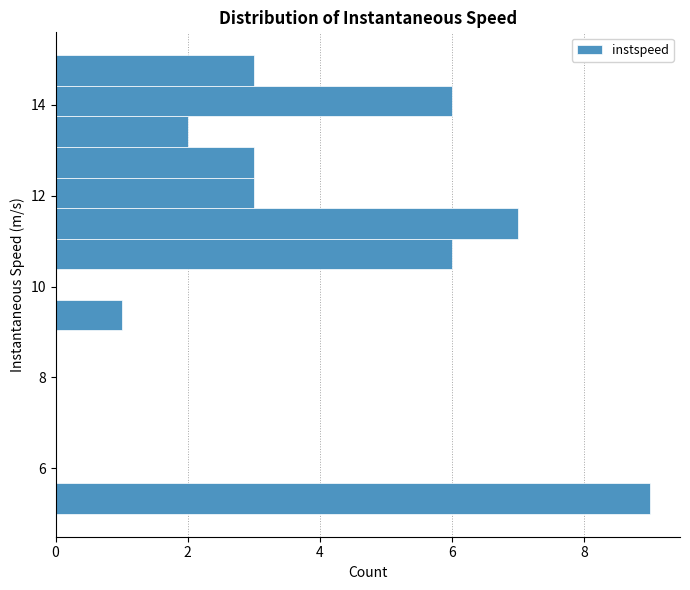

Around what value on the y-axis is the longest bar? Give the approximate position of its centre, as read against the axis.

5.4